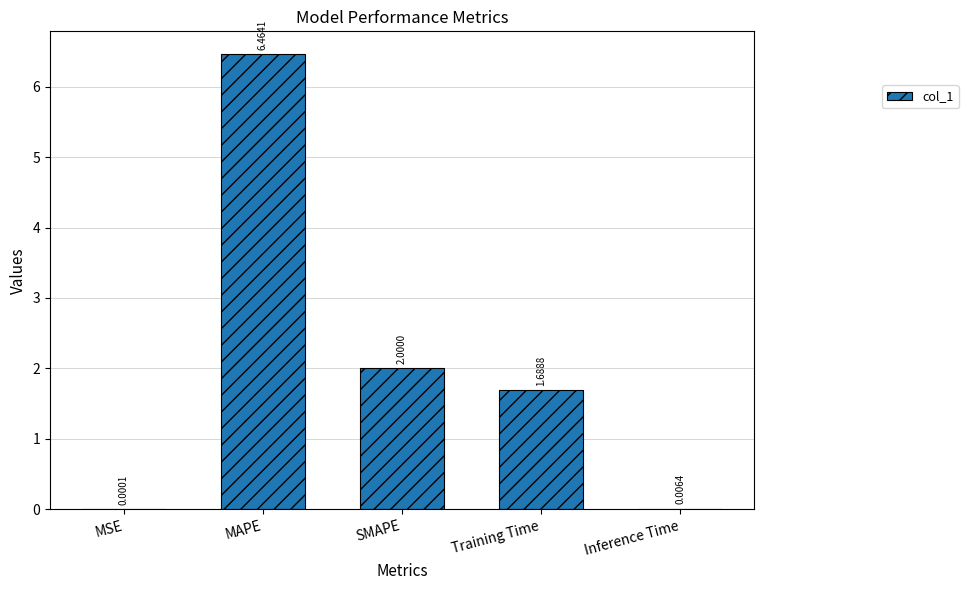

At which category does the chart reach its peak across all series?

MAPE